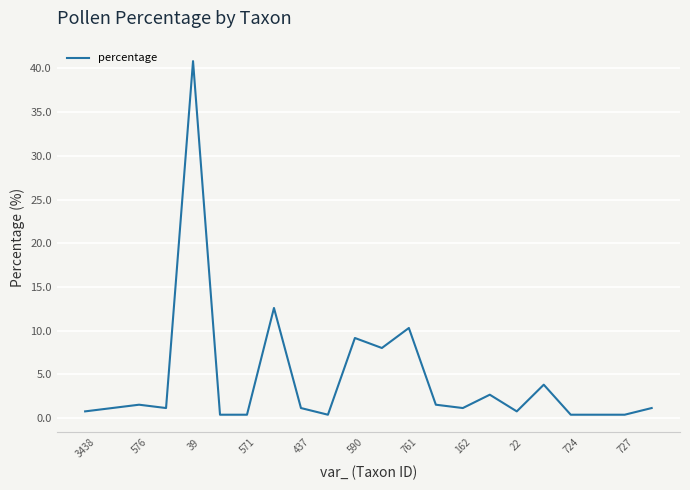

What is the difference between the maximum and minimum values?

40.5